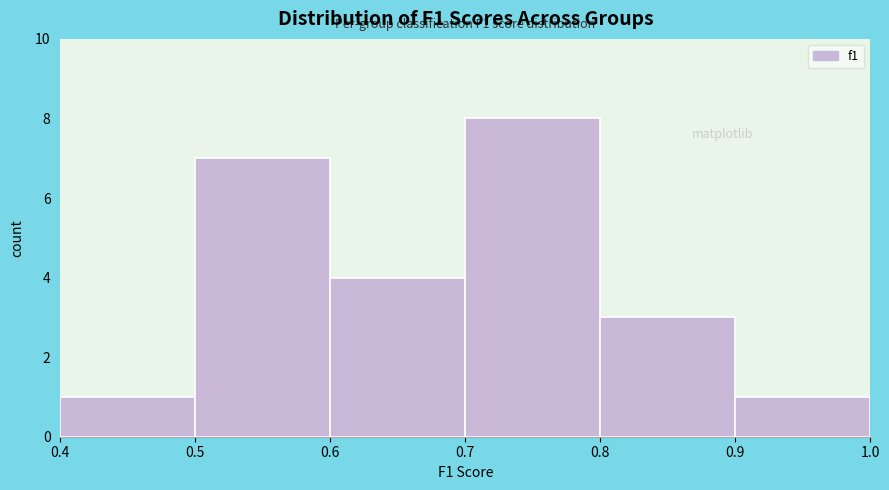

Which range on the x-axis has the tallest bar?

0.7 to 0.8